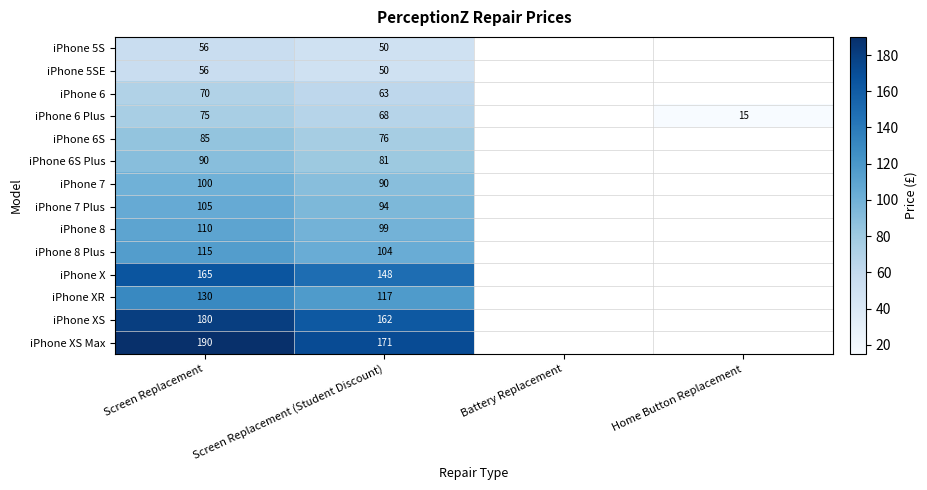

What is the difference between the highest and lowest values at Screen Replacement?

134